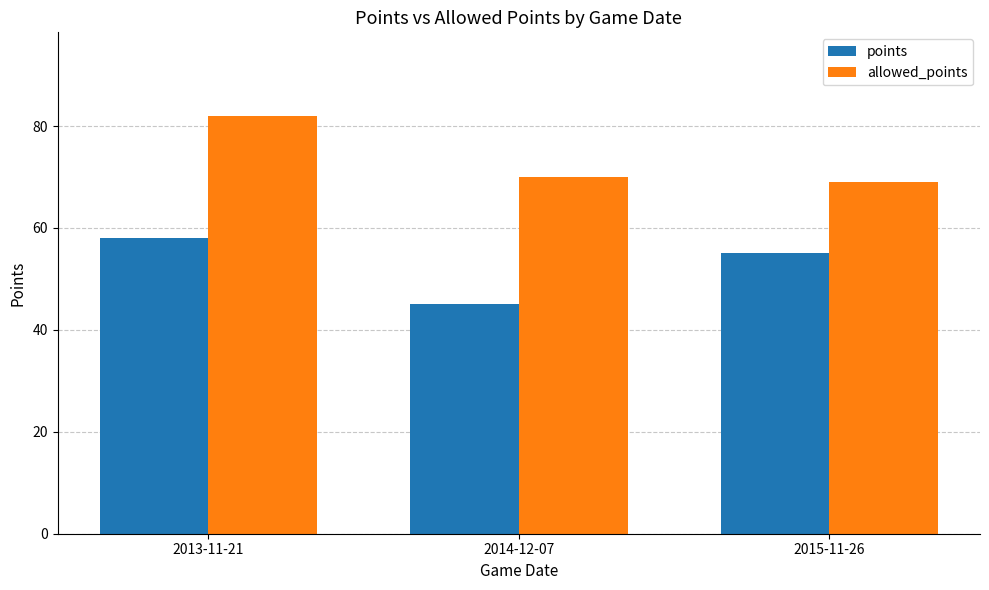

What is the label of the 2nd bar from the left?

2014-12-07